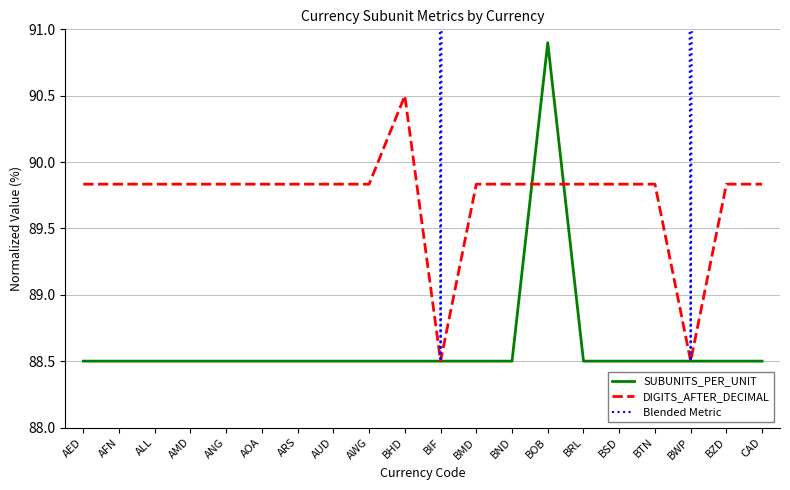

Does the chart have visible grid lines?

Yes